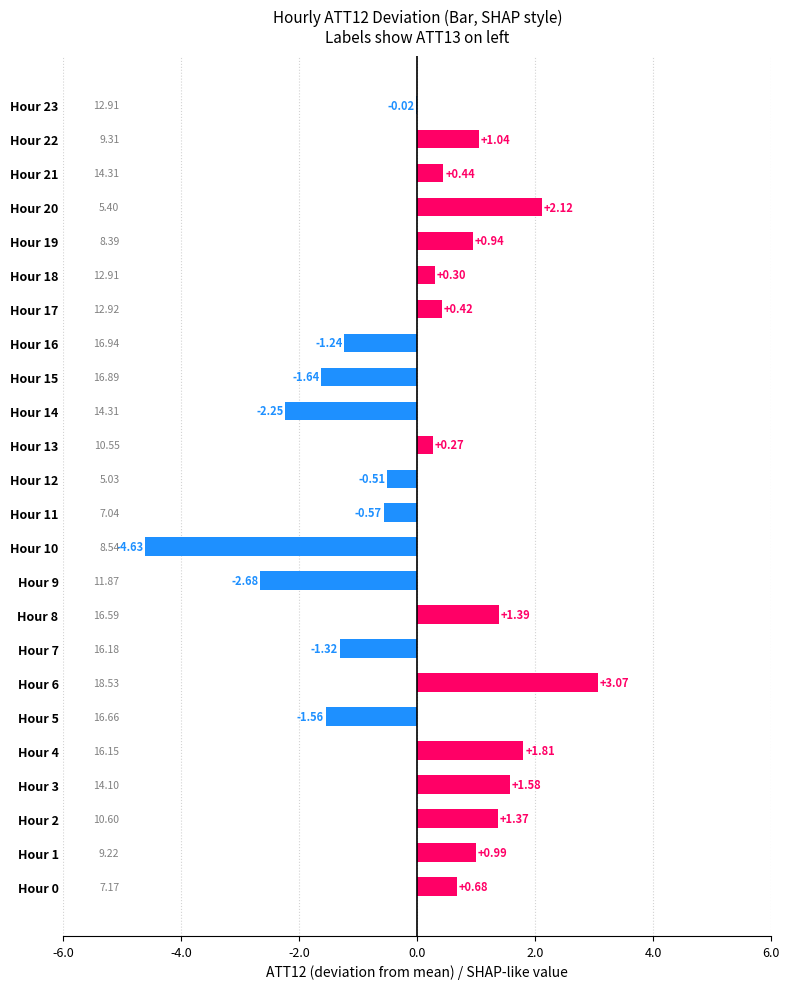

Approximately how many times larger is the value at Hour 22 compared to Hour 20?

0.5